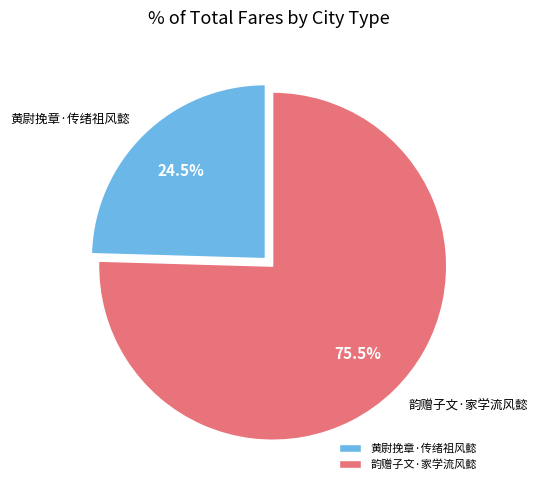

Is there a majority slice in this chart?

Yes